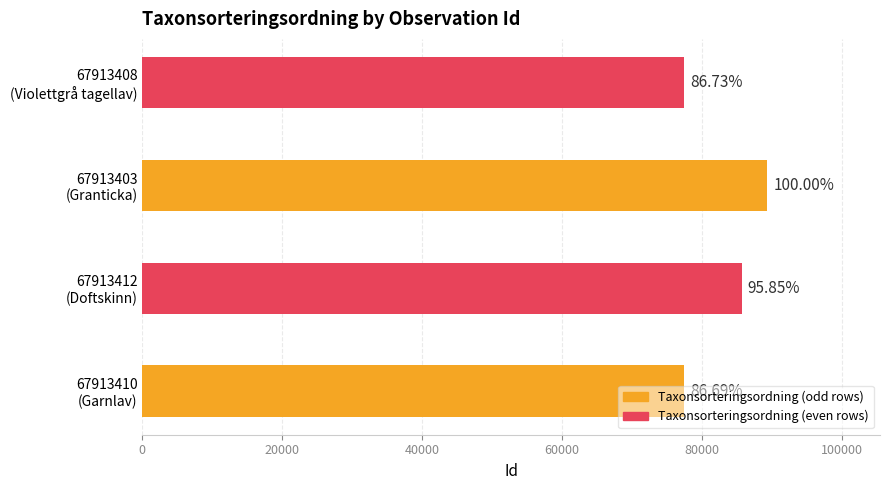

What is the difference between the maximum and minimum values?

11904